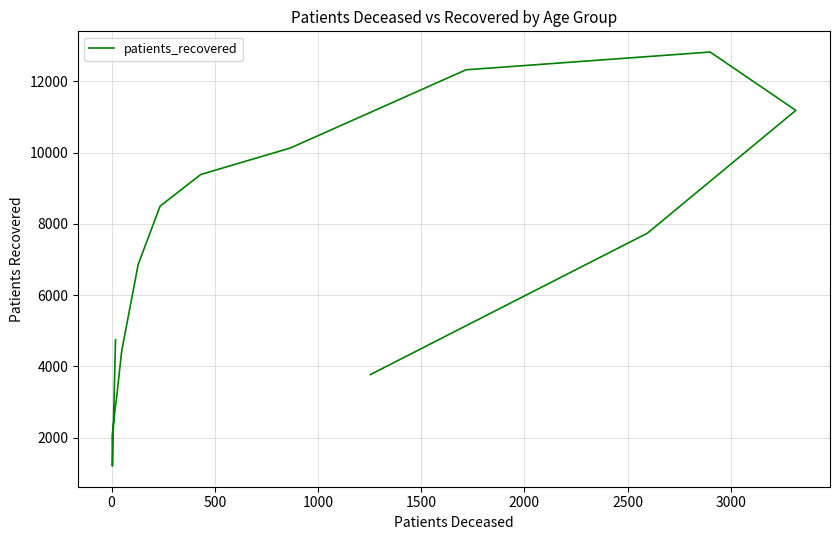

What is the label of the 14th point from the right?

500